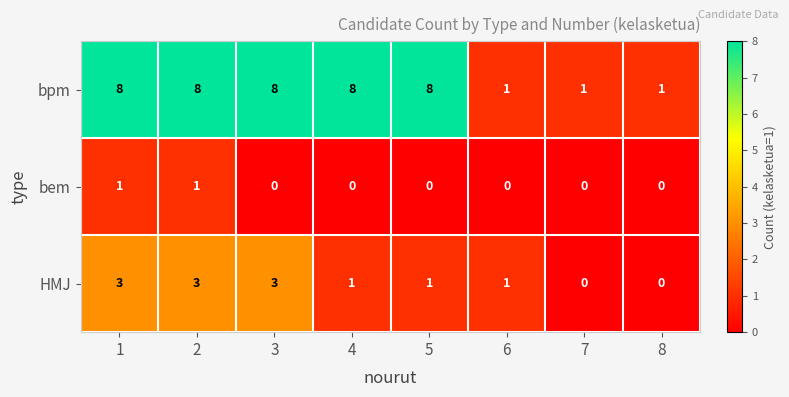

How many values in bem are above zero?

2